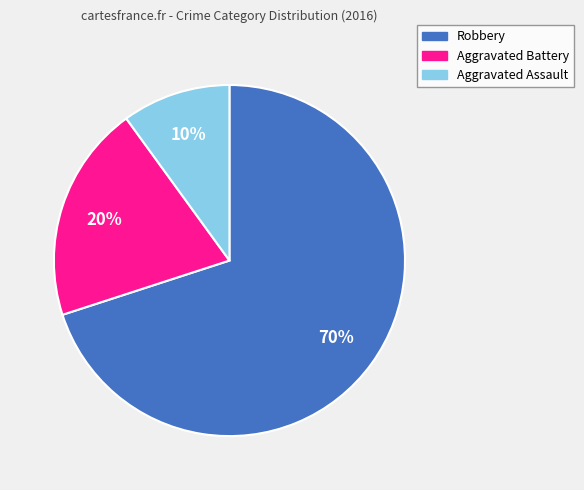

Is it true that Aggravated Assault is 10% of the pie?

True